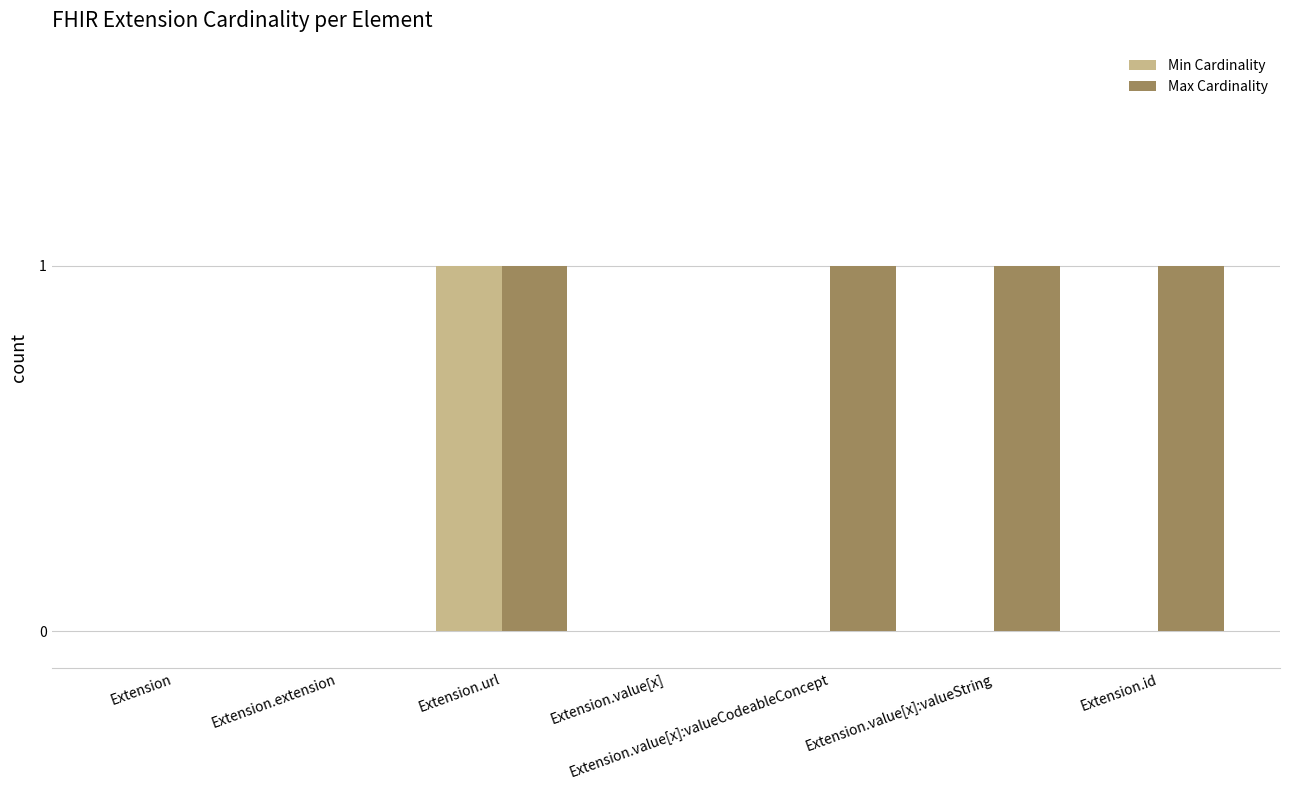

What is the sum of all Max Cardinality values?

4